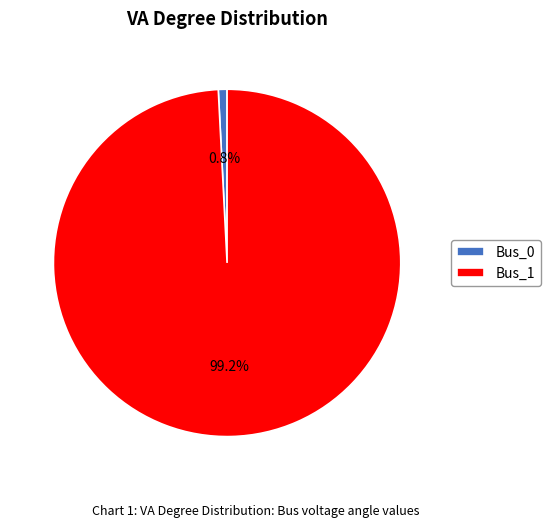

The Bus_0 slice represents 7% of the pie. True or false?

False